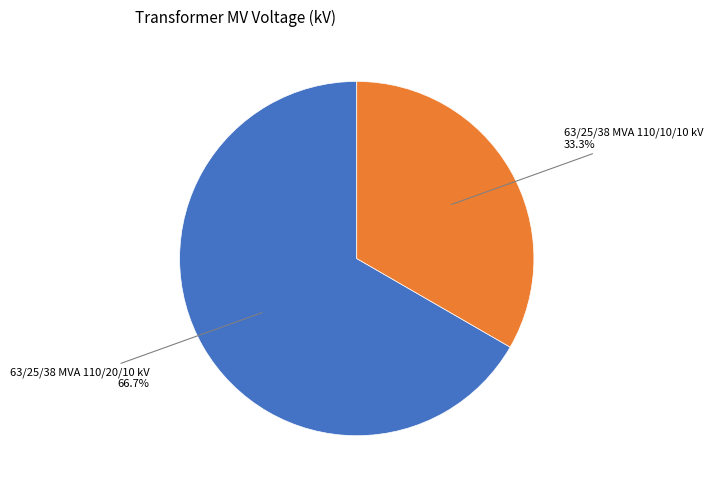

Is there a majority slice in this chart?

Yes